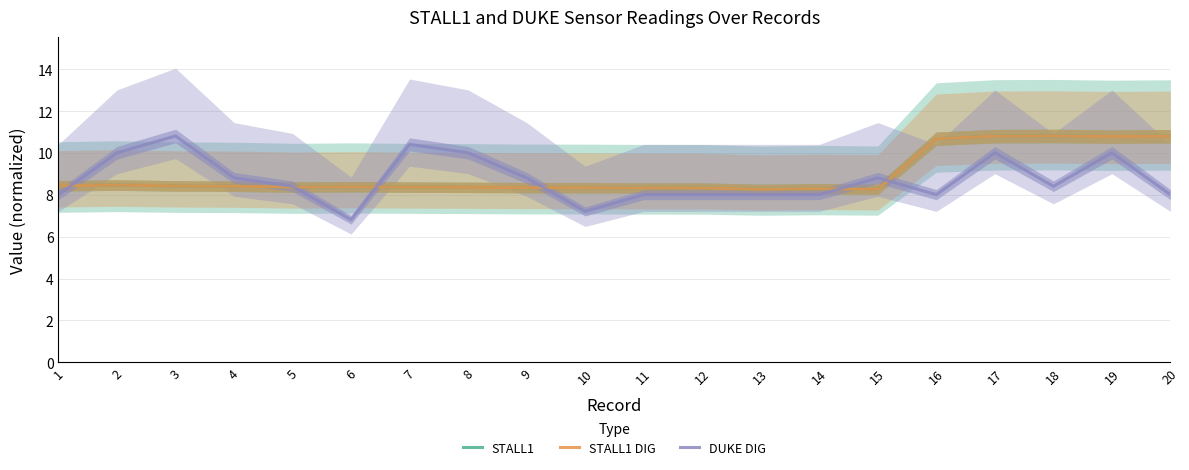

Which series has the largest total across all categories?

STALL1 DIG